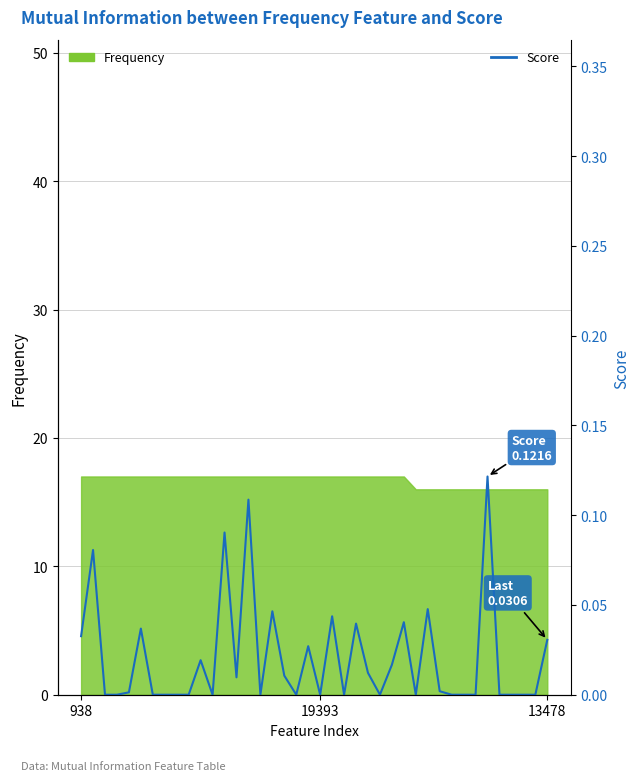

What is the greatest value displayed?

0.1